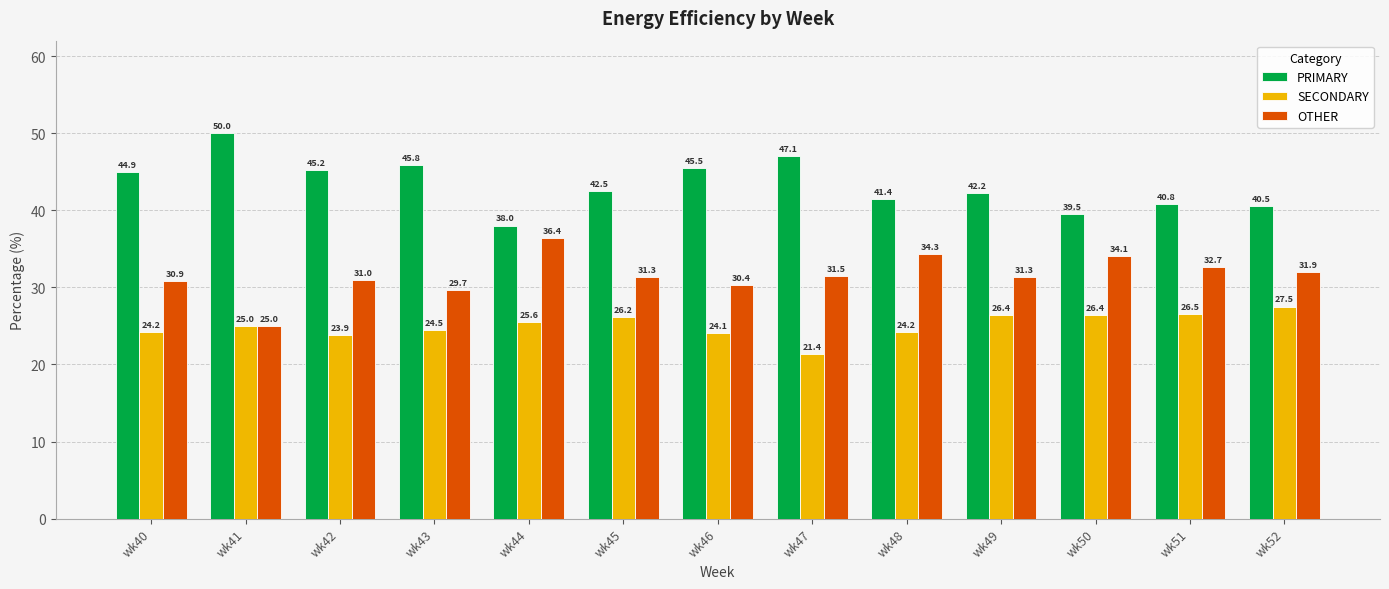

Does the chart contain stacked bars?

No